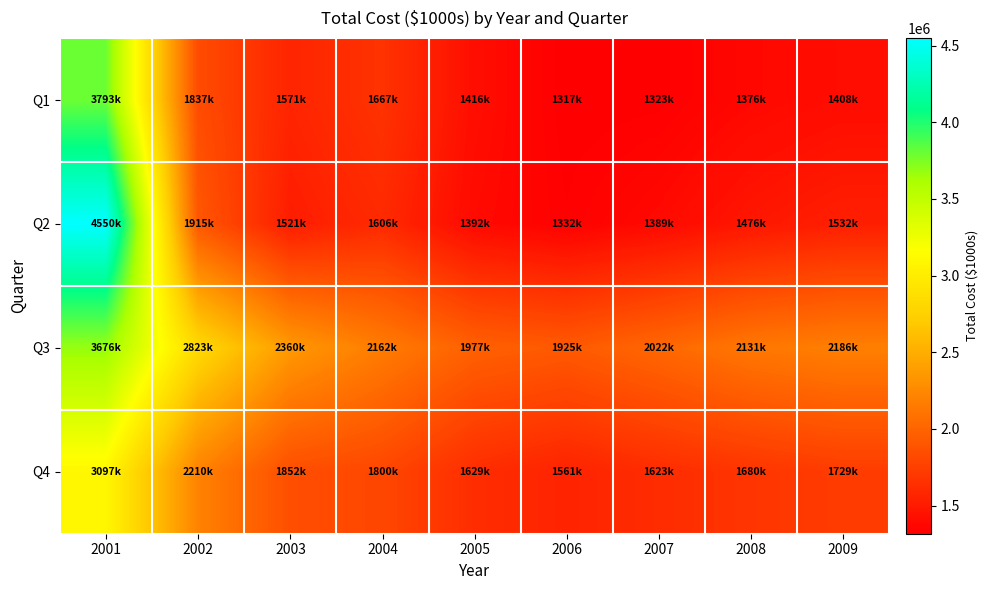

At how many categories does at least one series exceed 3331210?

1